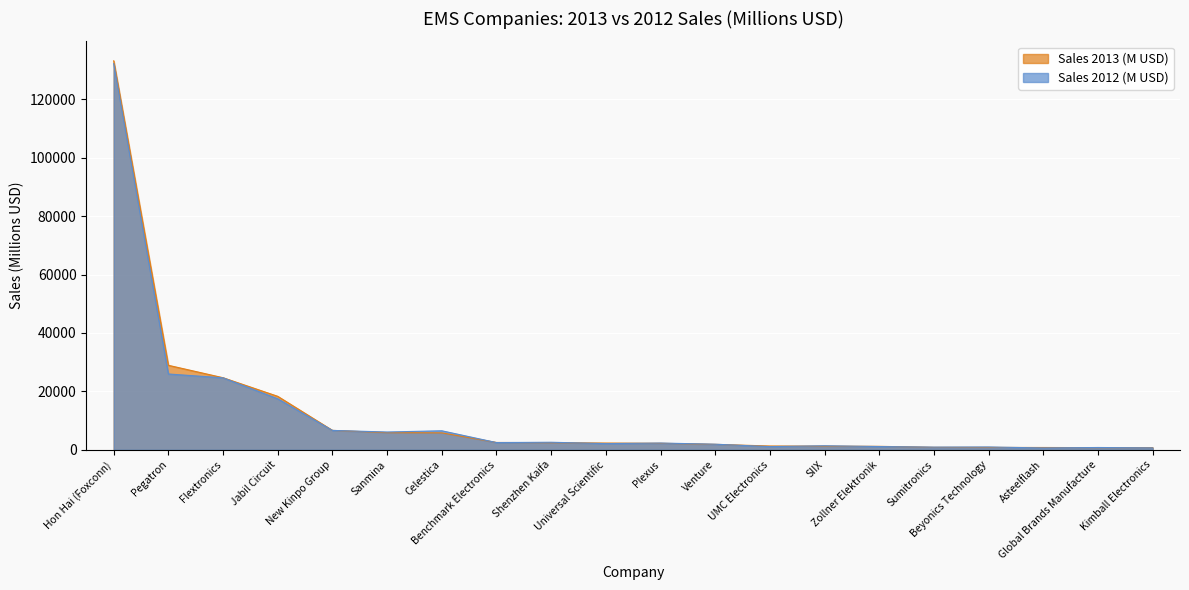

What is the greatest value displayed?

133226